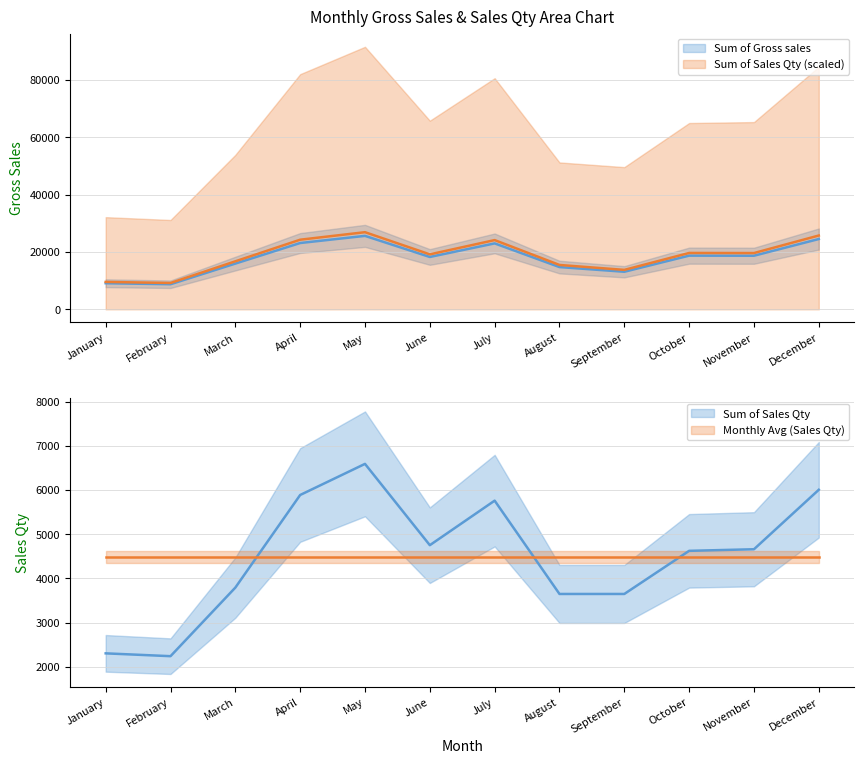

What is the total value across all series at September?

16752